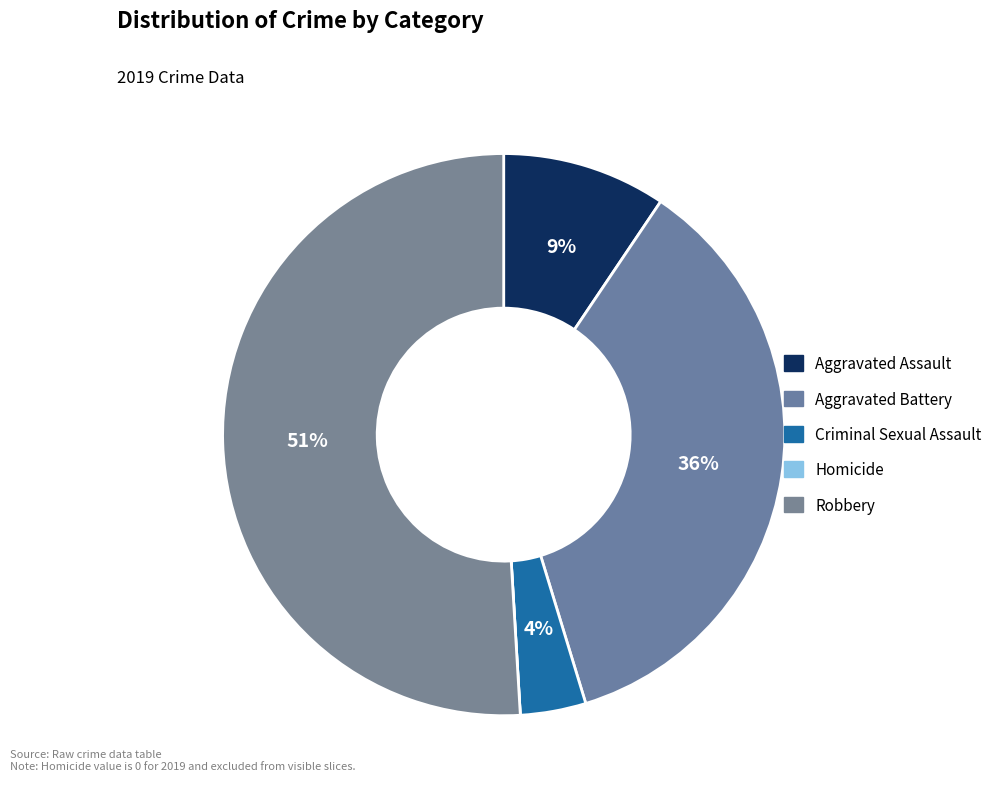

What is the smallest slice in the pie chart?

Homicide